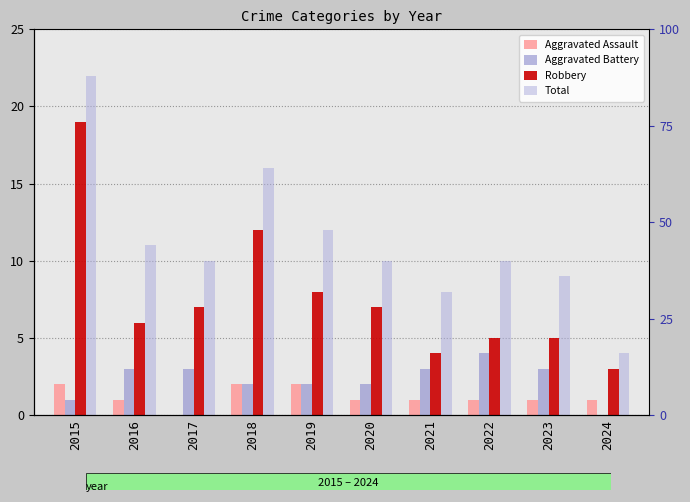

Is the value of Robbery at 2023 greater than the value of Total at 2024?

Yes